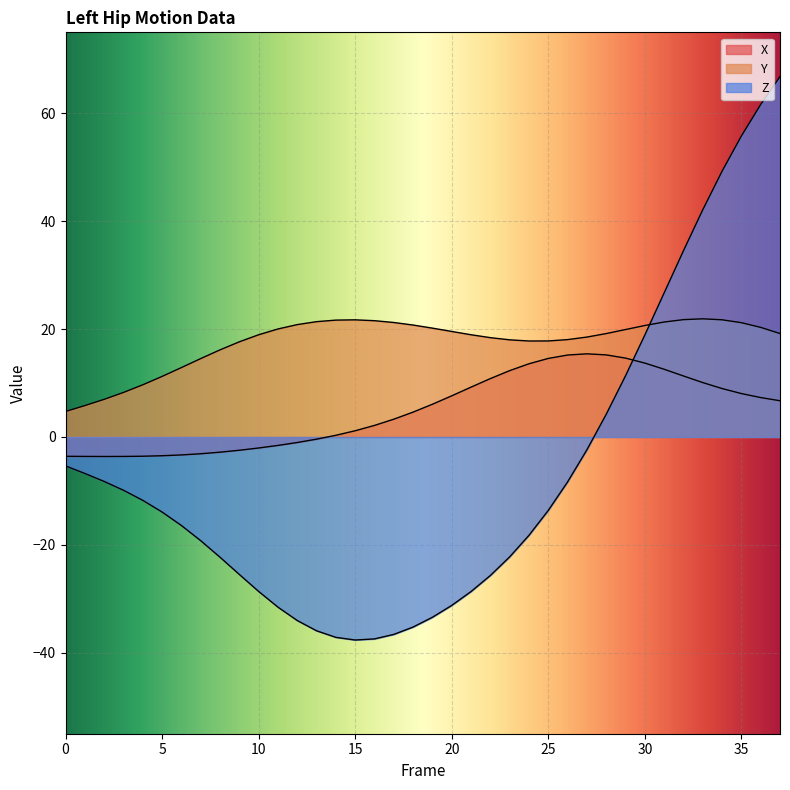

What is the difference between the maximum and minimum values in the Y series?

17.2